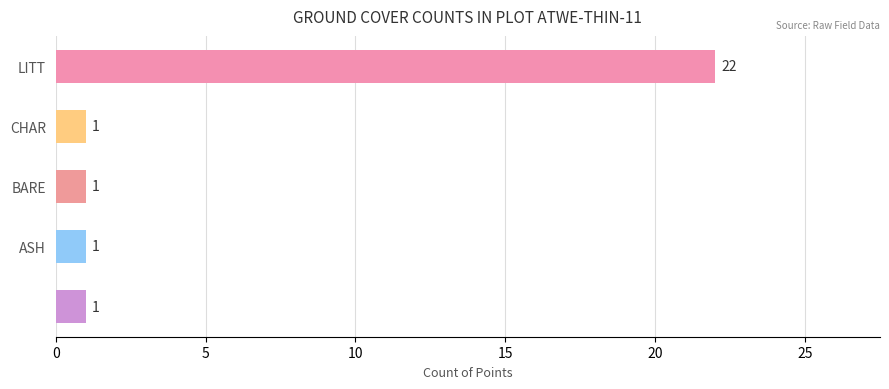

What is the greatest value displayed?

22